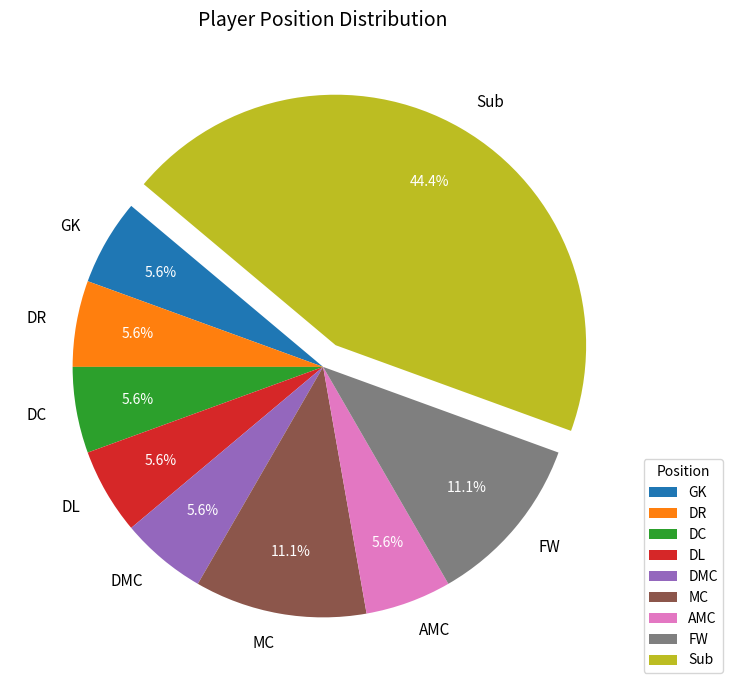

True or false: DL accounts for 1% of the total.

False